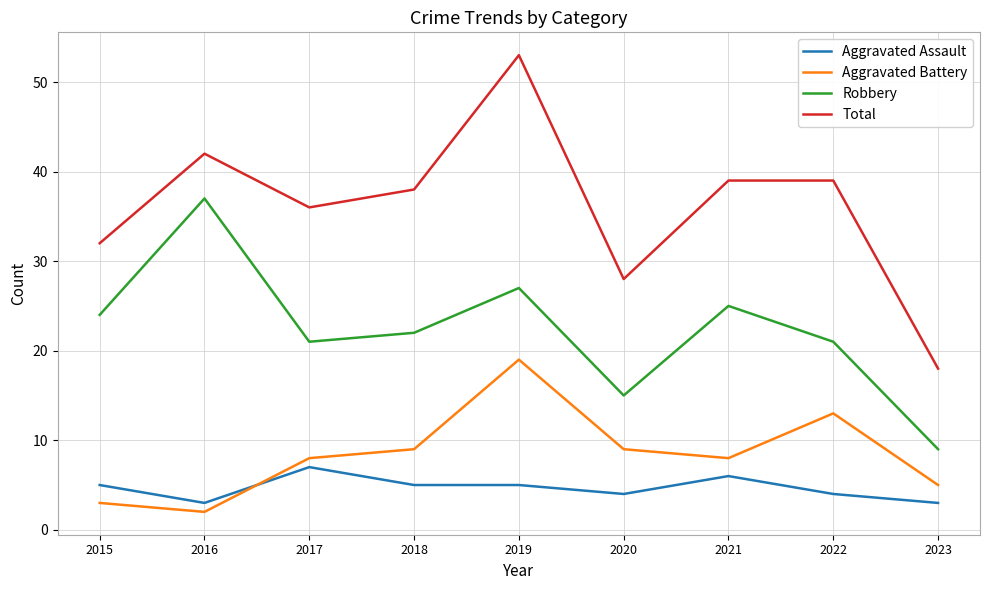

Where is the first local minimum for Aggravated Battery?

2016